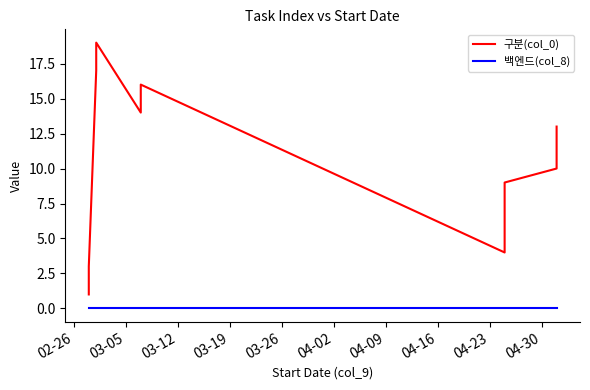

Which series has the largest total across all categories?

구분(col_0)